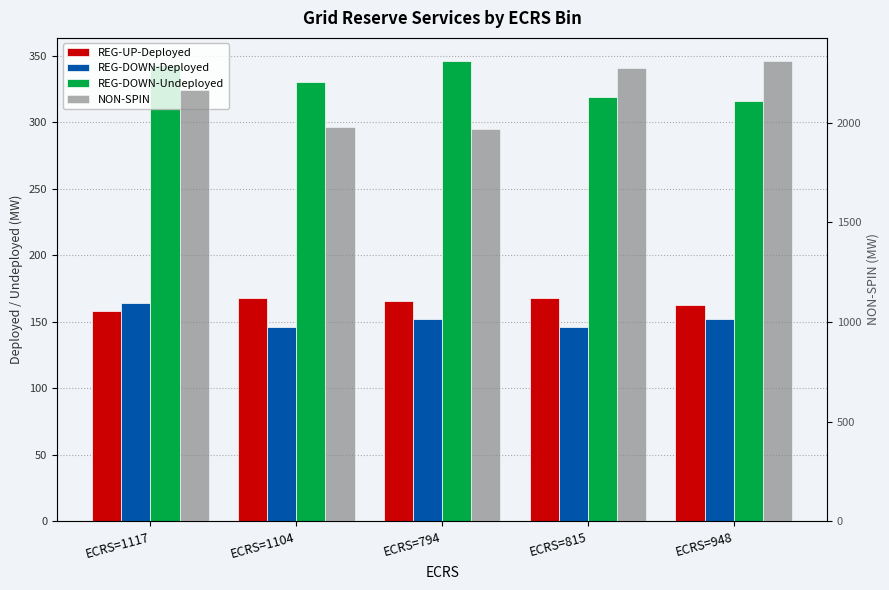

Which label corresponds to the smallest value in the chart?

ECRS=1104